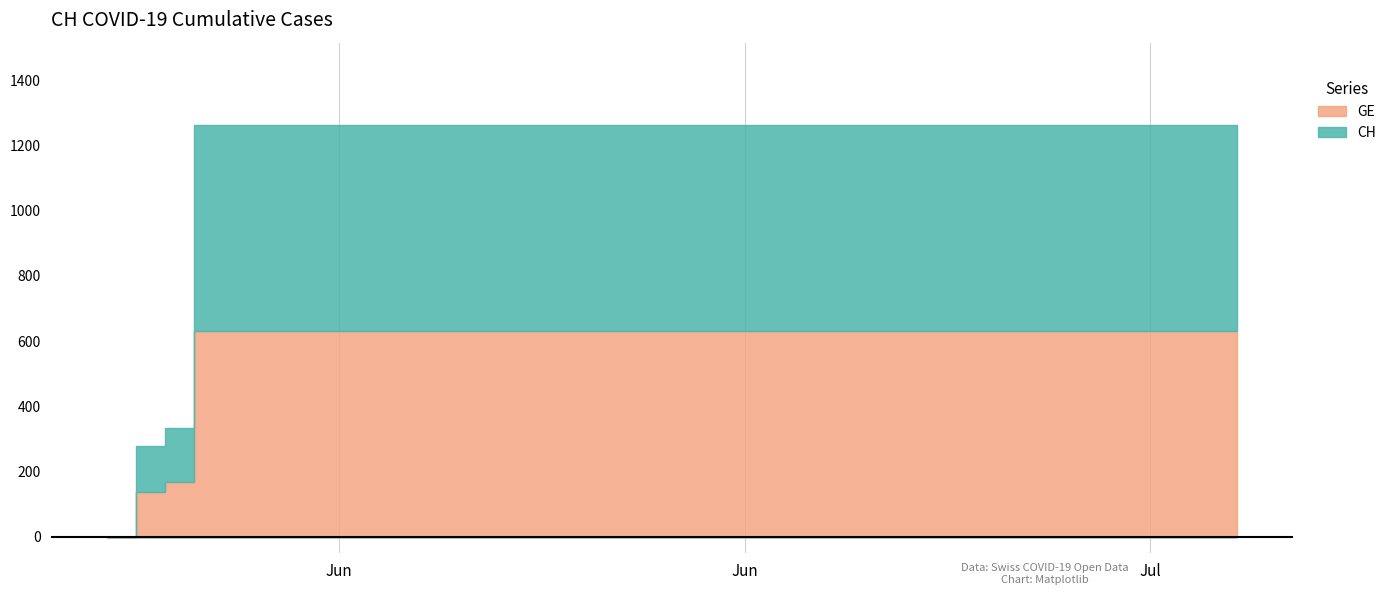

The CH series shows 631 at 2020-06-25. True or false?

True